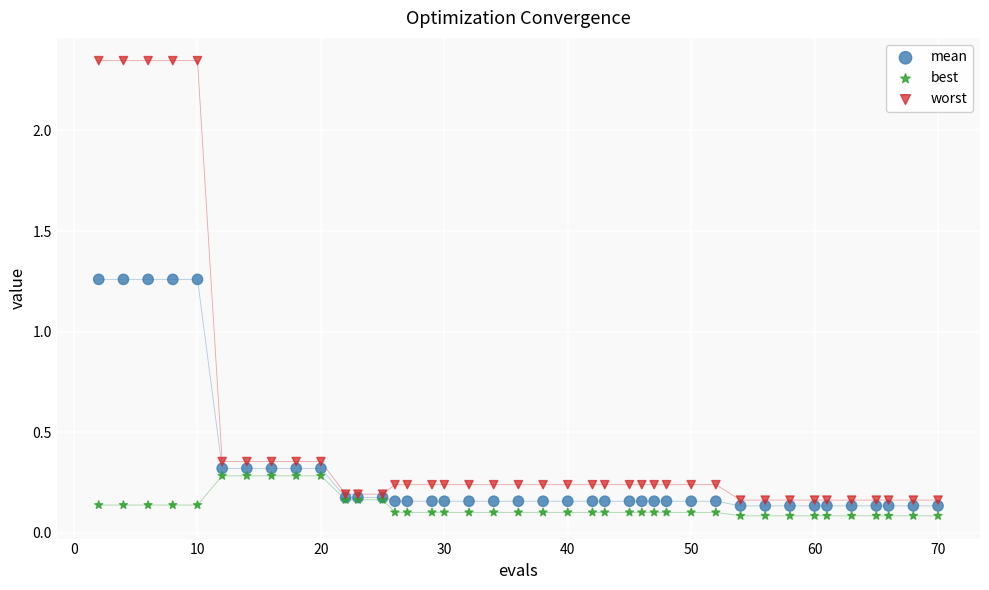

Which series reaches the maximum Y coordinate?

worst